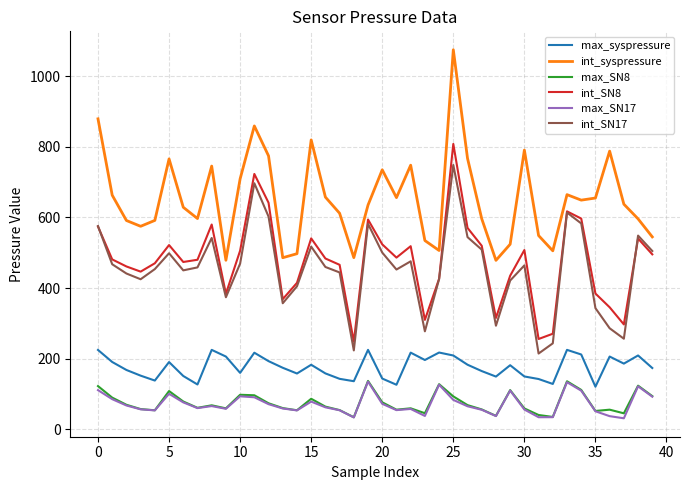

Which series has the largest range (max minus min)?

int_syspressure